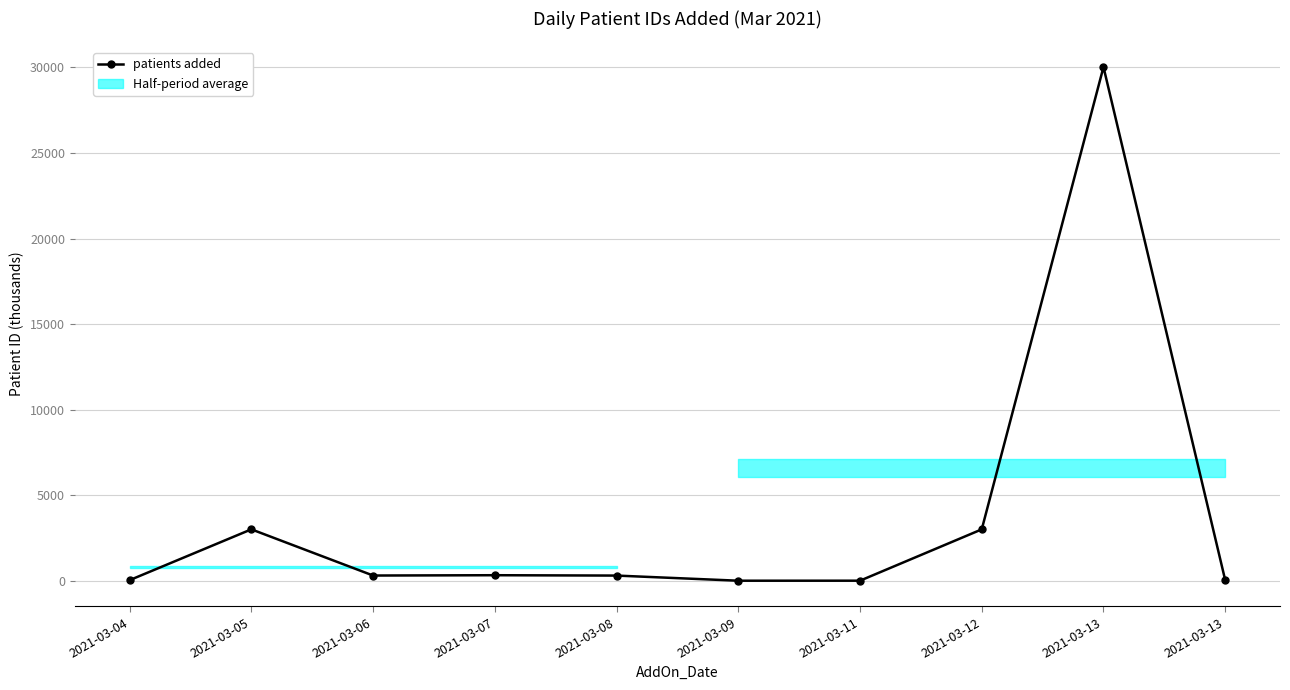

List the labels in order of value, smallest first.

2021-03-09, 2021-03-11, 2021-03-13, 2021-03-04, 2021-03-08, 2021-03-06, 2021-03-07, 2021-03-12, 2021-03-05, 2021-03-13